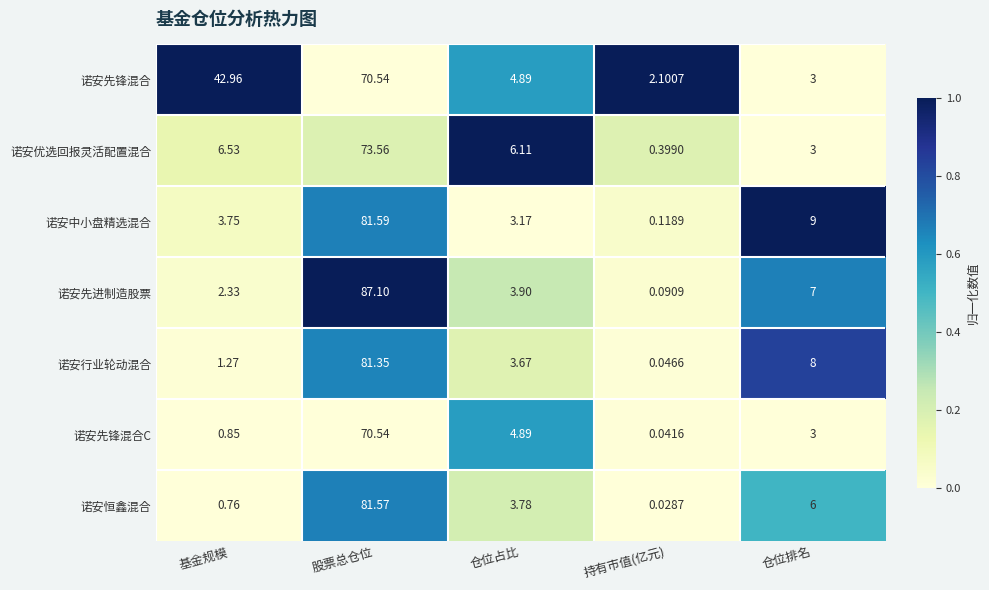

Rank the categories by 诺安先锋混合 value from lowest to highest.

持有市值(亿元), 仓位排名, 仓位占比, 基金规模, 股票总仓位